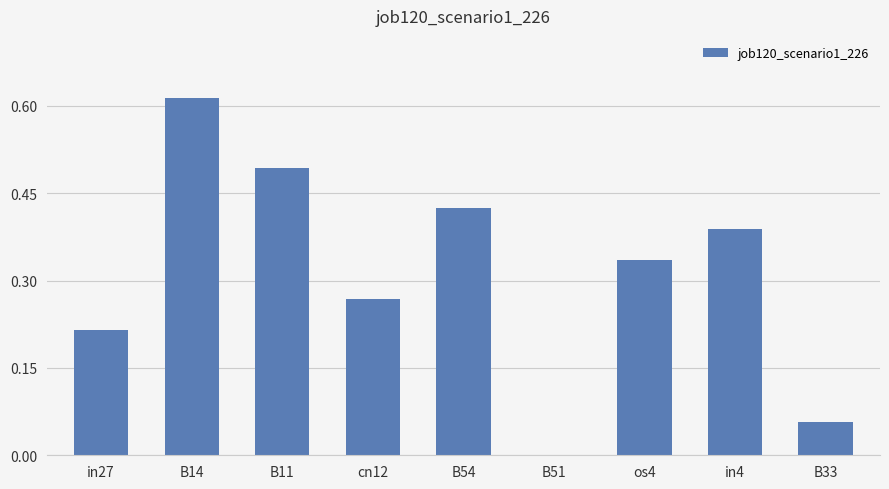

Between B14 and B11, which is larger?

B14